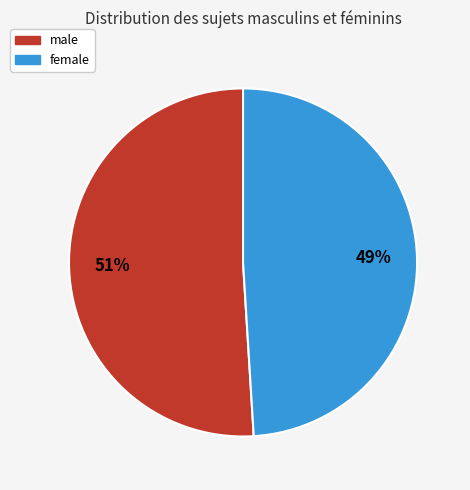

To the nearest percent, what portion does female represent?

49%